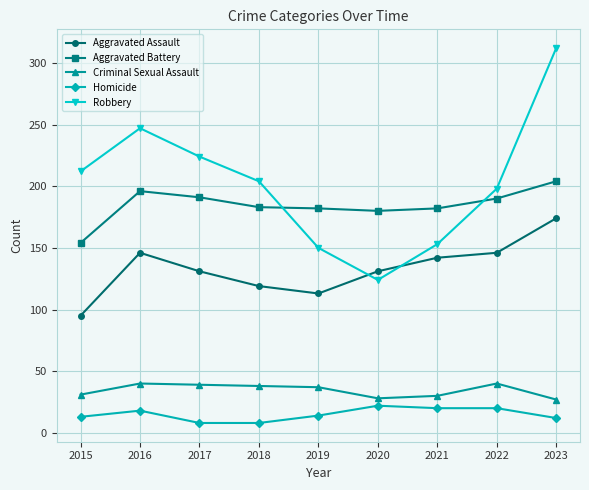

True or false: Robbery and Homicide intersect in this chart.

False